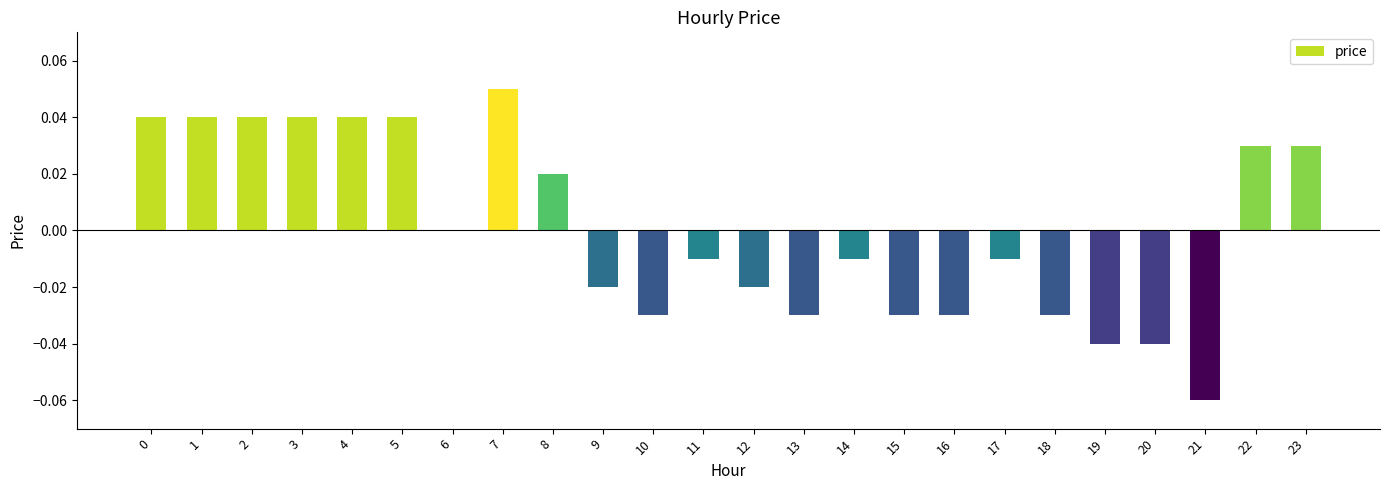

Is it true that the value at 19 is -0.0?

True